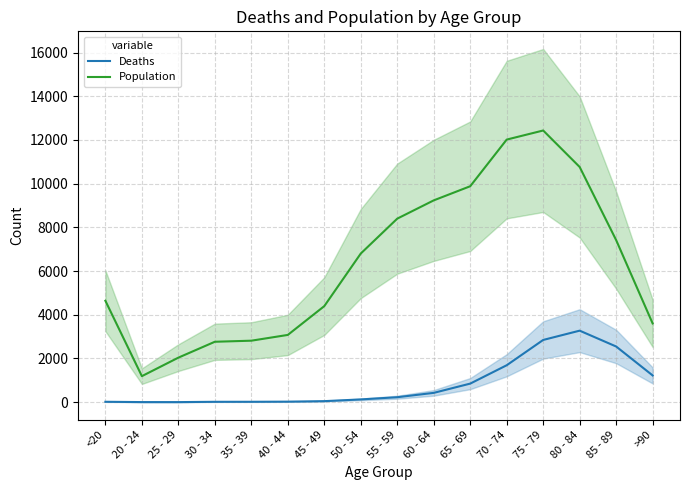

Which label corresponds to the largest value in the chart?

75 - 79